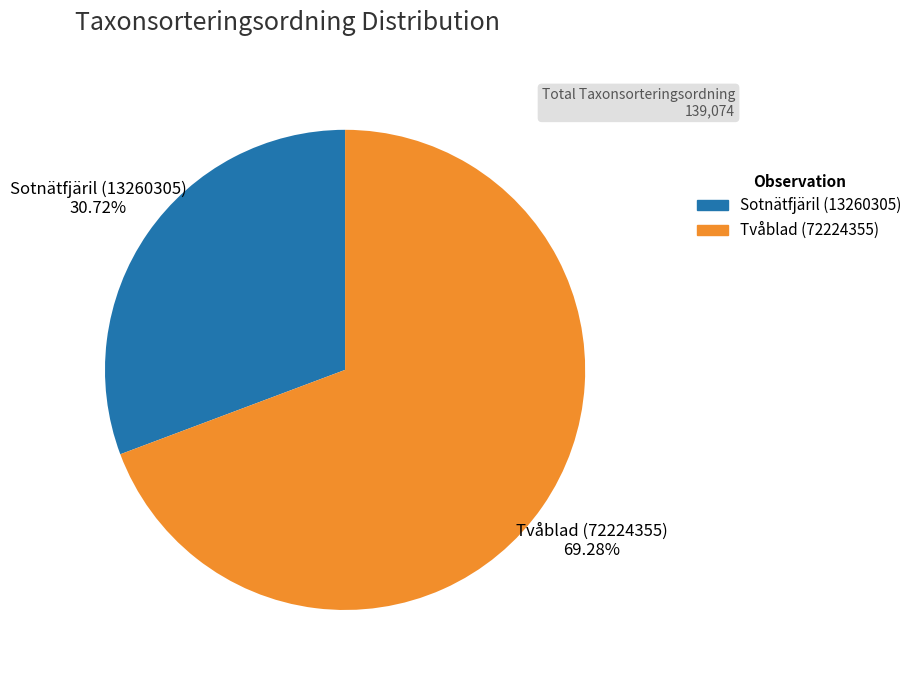

How many slices are in this pie chart?

2